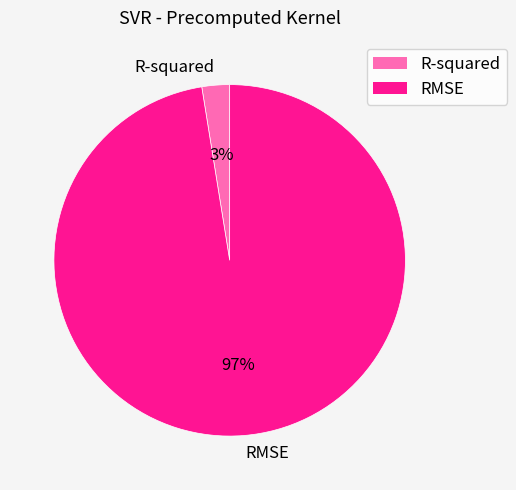

Is it true that RMSE is 97% of the pie?

True